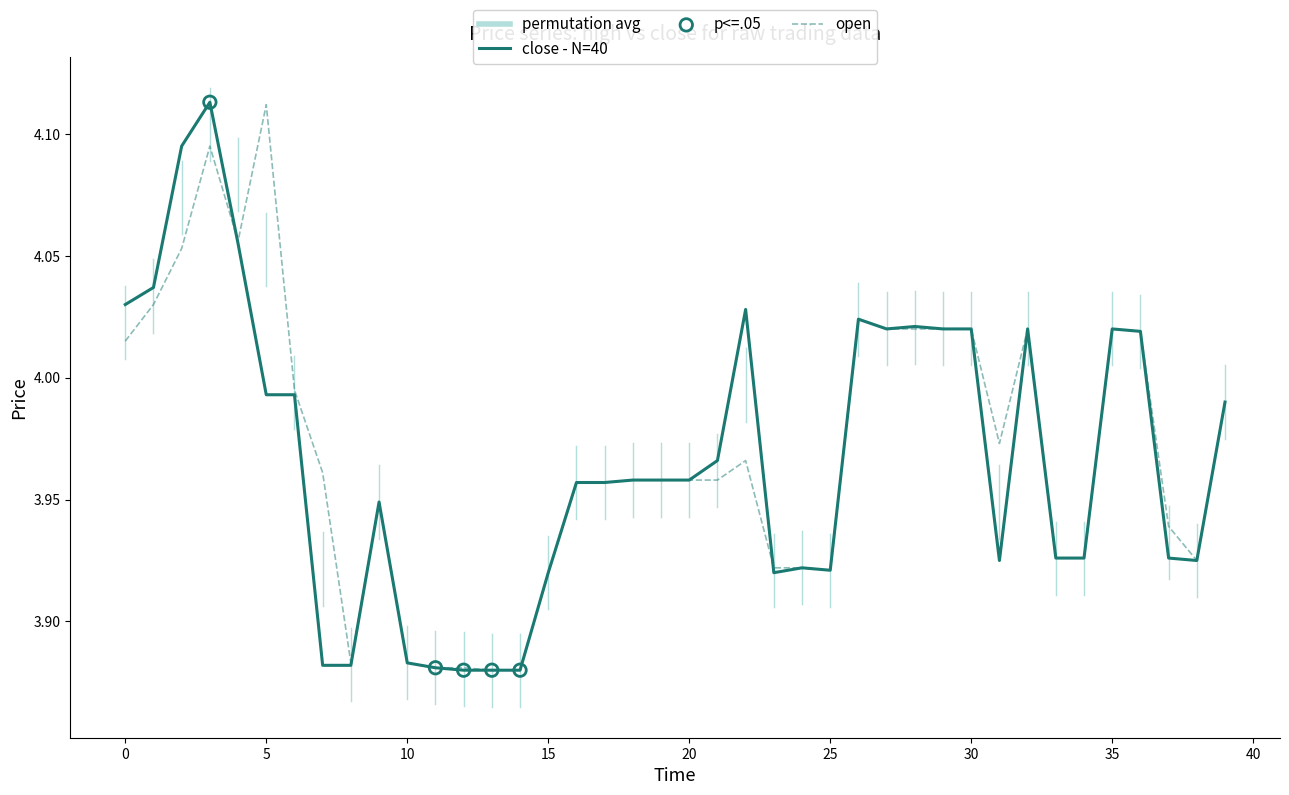

How many lines are shown in the chart?

2